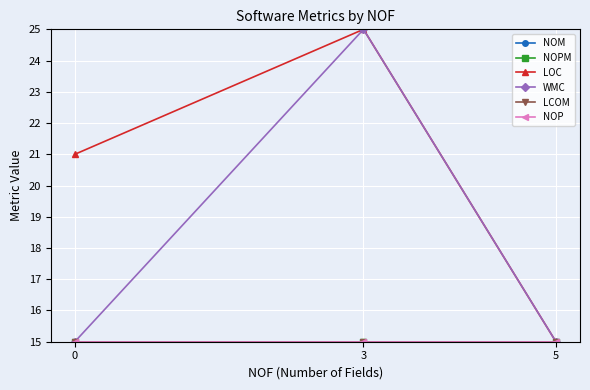

What is the value of the WMC point at the 1st from the left?

15